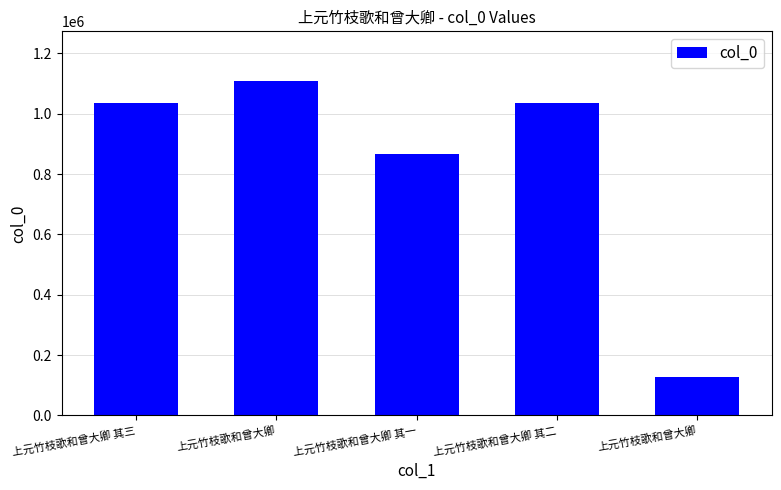

At which label does the data first exceed 1036890?

上元竹枝歌和曾大卿 其三